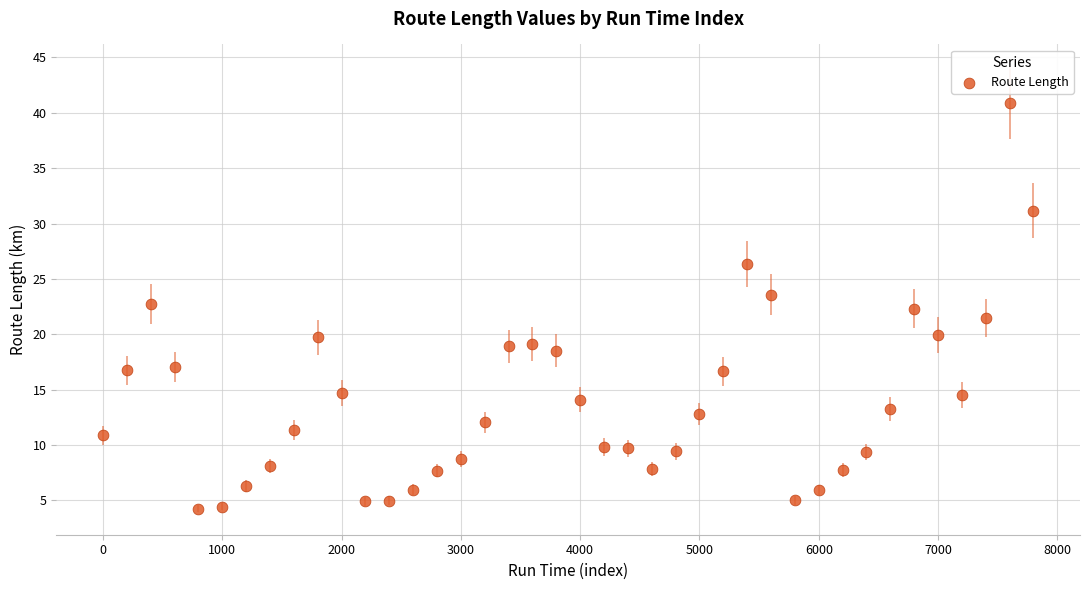

What is the range of X values (max minus min)?

7800.0